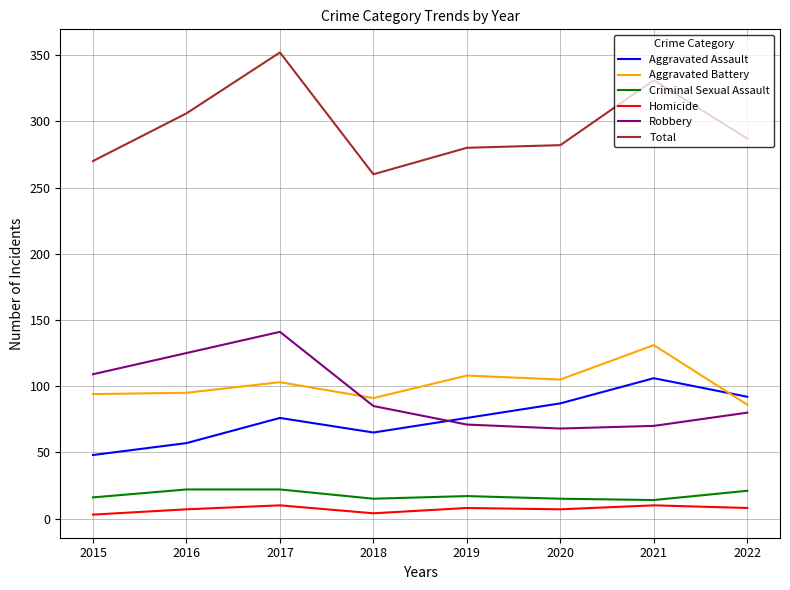

True or false: Robbery and Total cross at least once.

False